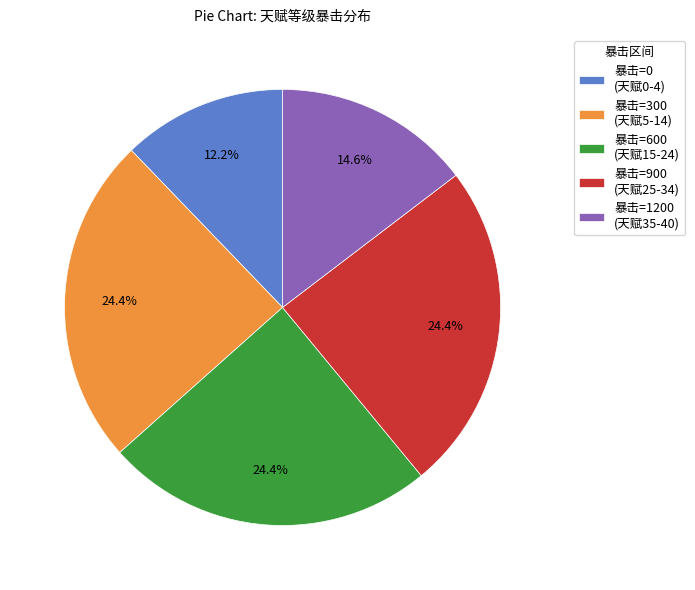

What is the smallest slice in the pie chart?

暴击=0 (天赋0-4)